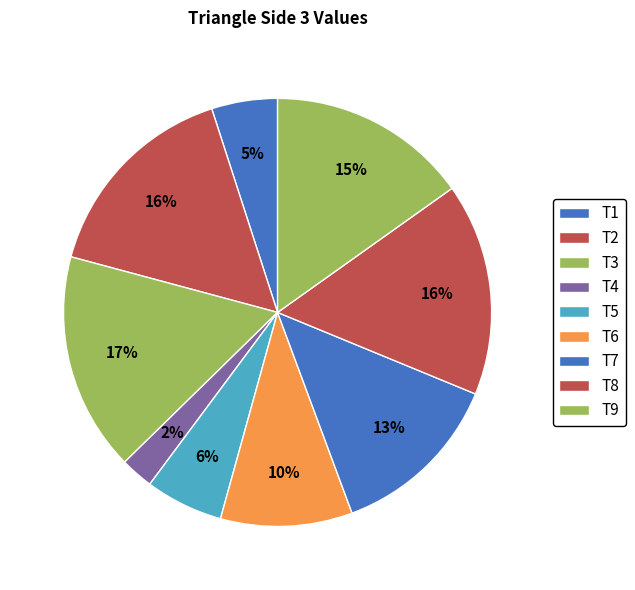

To the nearest percent, what is the difference between the largest and smallest slice percentages?

14%